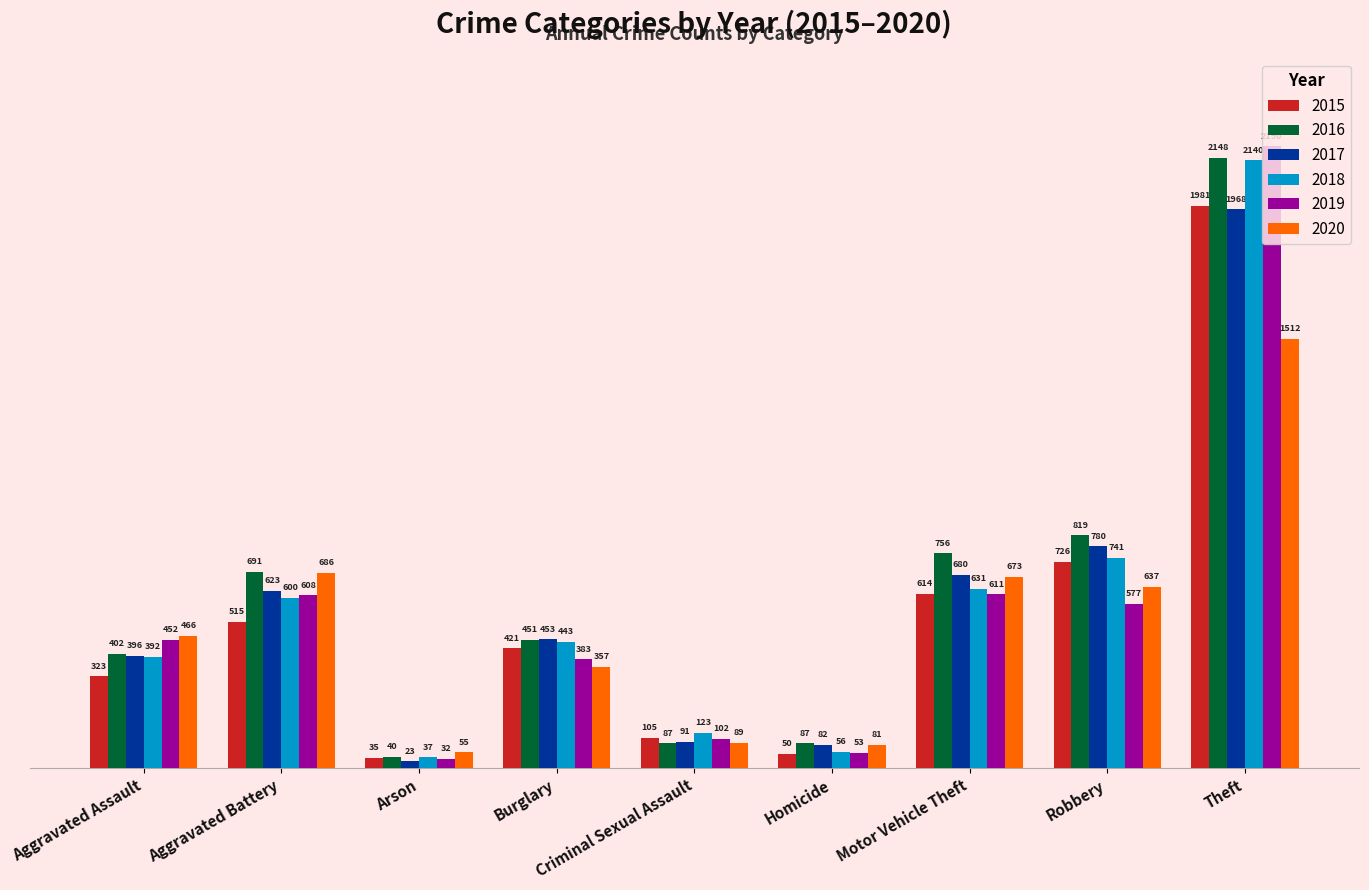

What is the minimum value shown in the chart?

23